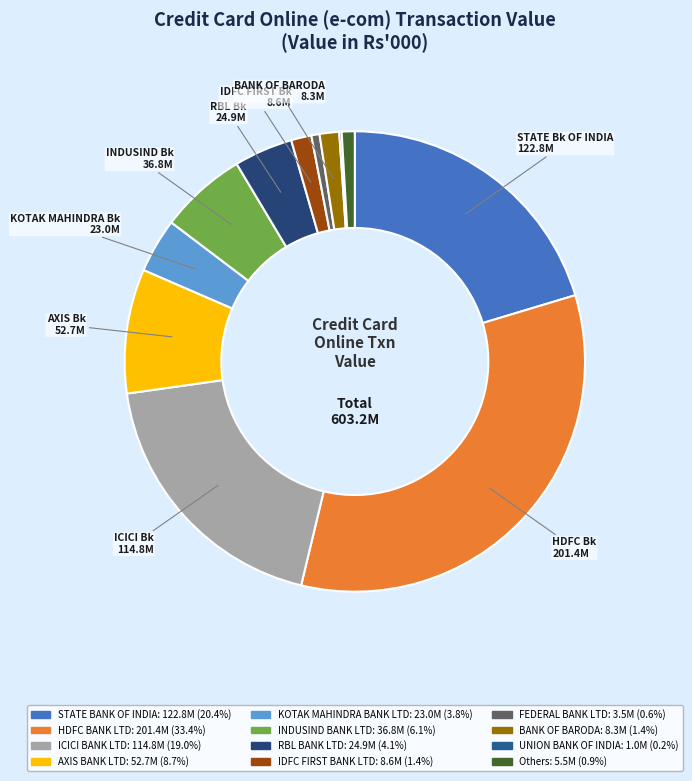

Which has a higher value, HDFC BANK LTD or RBL BANK LTD?

HDFC BANK LTD